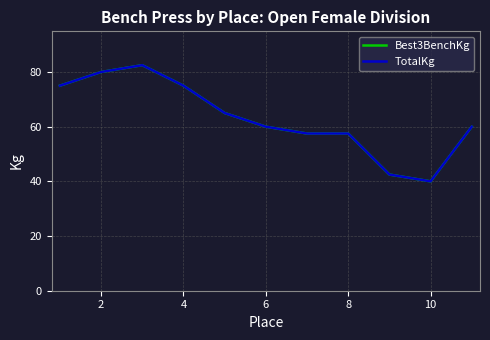

In Best3BenchKg, how many points are lower than both neighbors (excluding endpoints)?

1